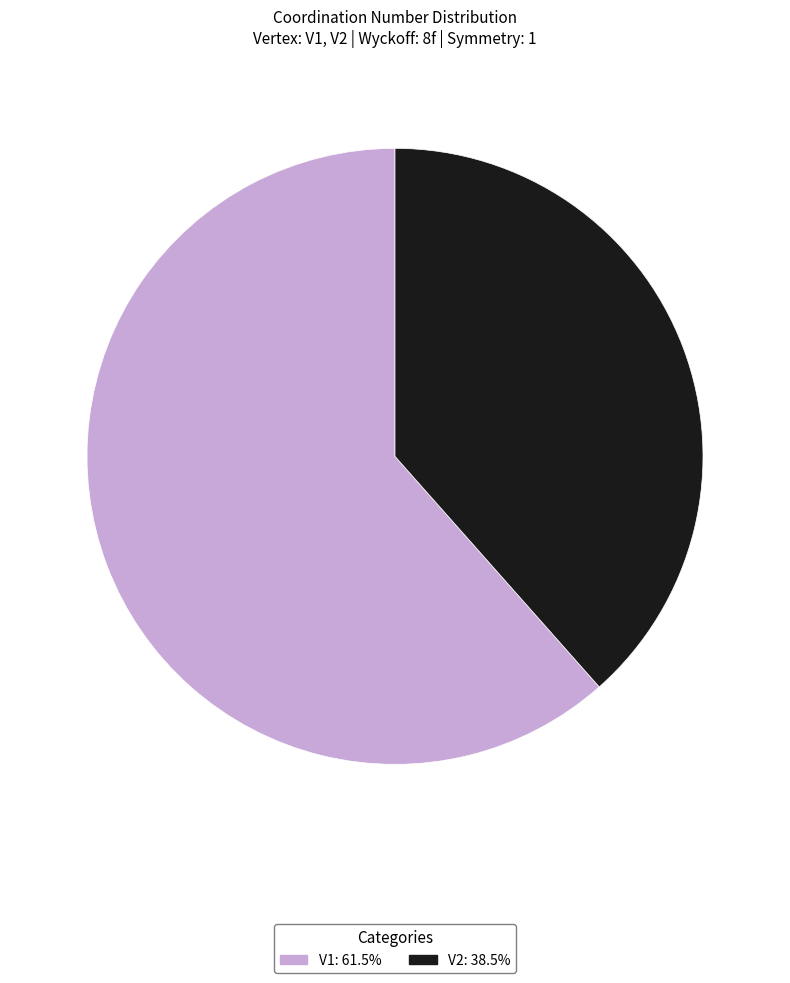

Rank the categories by value from highest to lowest.

V1, V2